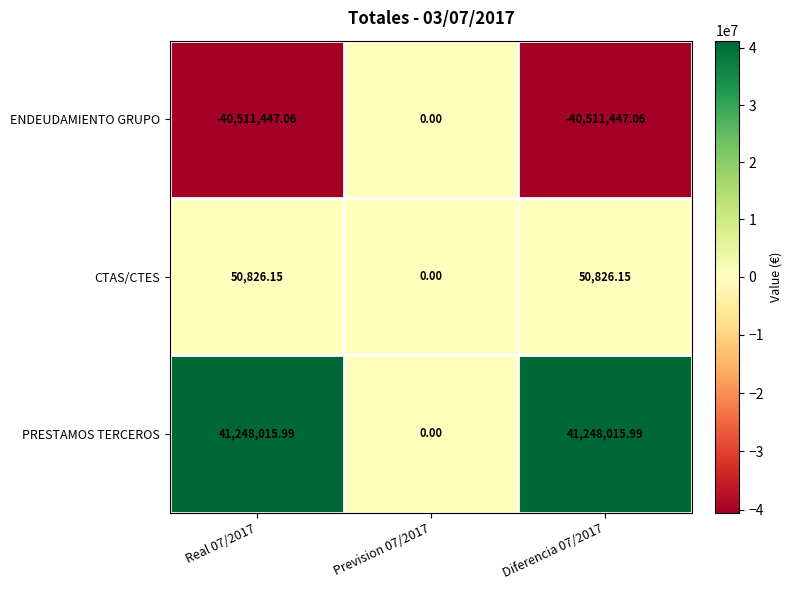

Which series changed the most between Real 07/2017 and Prevision 07/2017?

PRESTAMOS TERCEROS